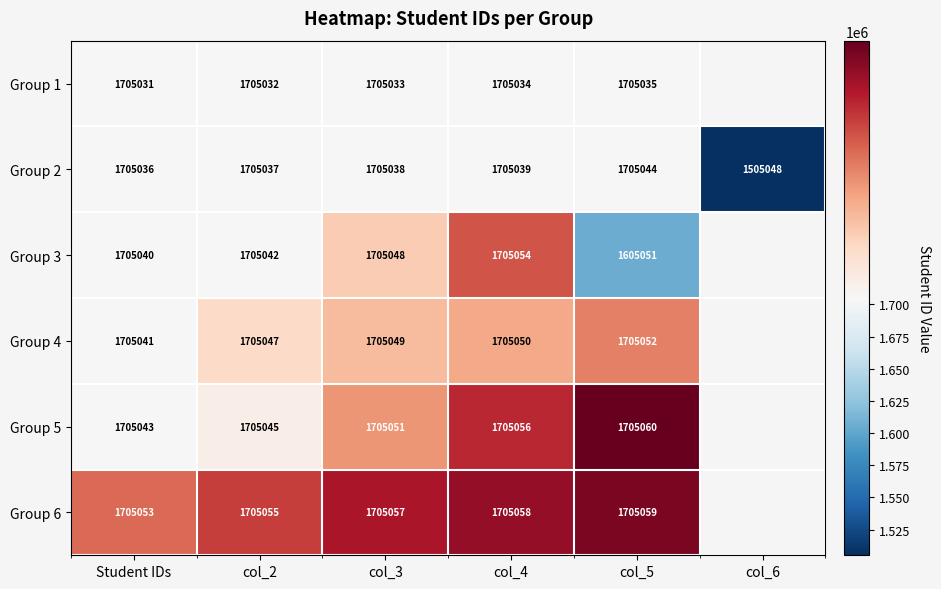

Count the number of categories in the chart.

6